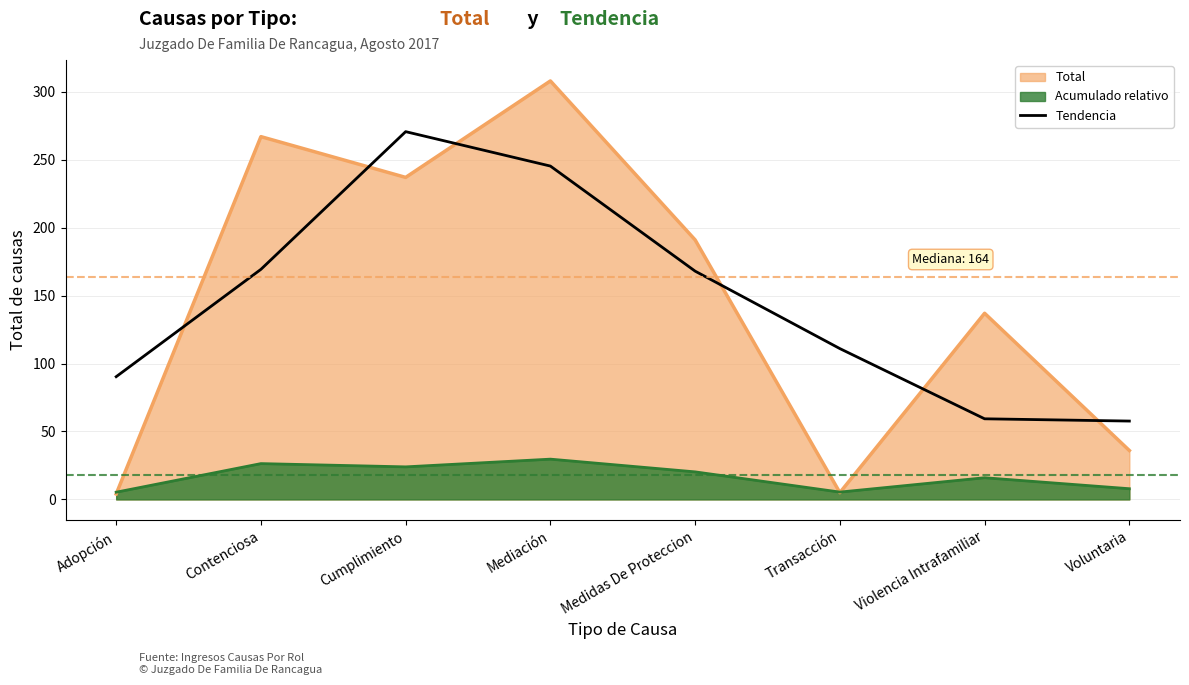

Where is the data nearest to the value 164?

Medidas De Proteccion